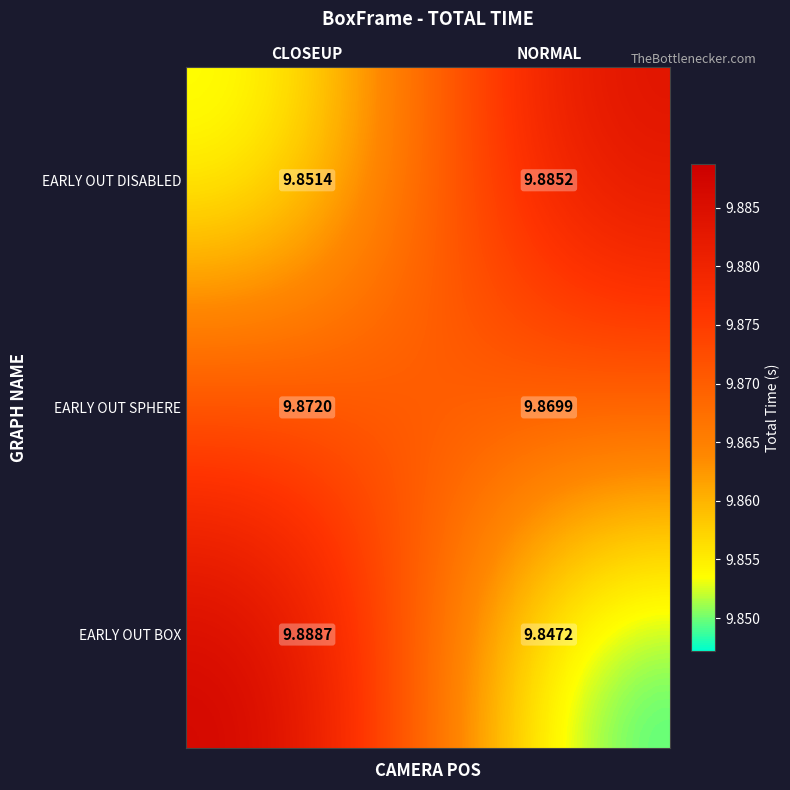

At which category does the chart reach its minimum across all series?

NORMAL